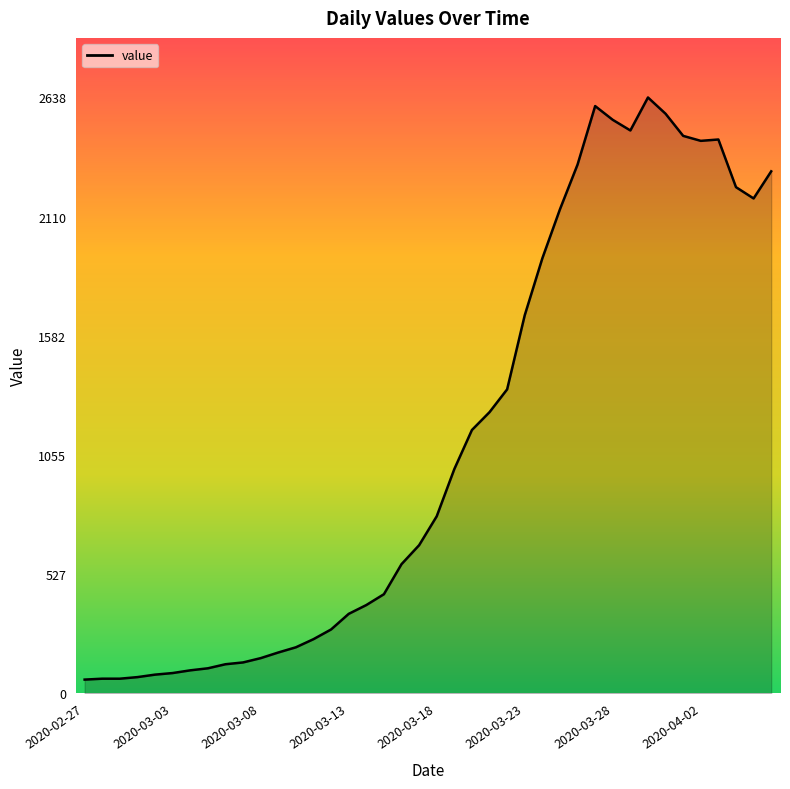

What is the smallest value displayed?

61